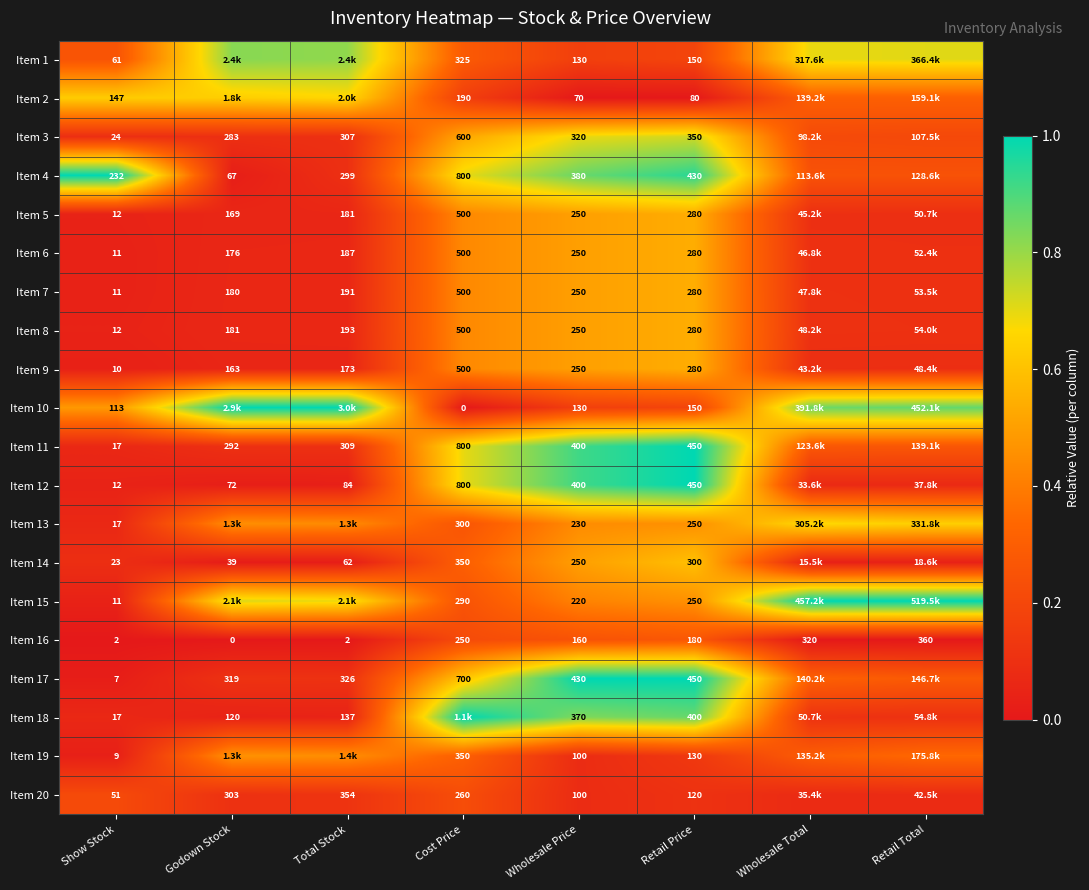

Is the value of Item 10 at Cost Price greater than the value of Item 7 at Retail Price?

No